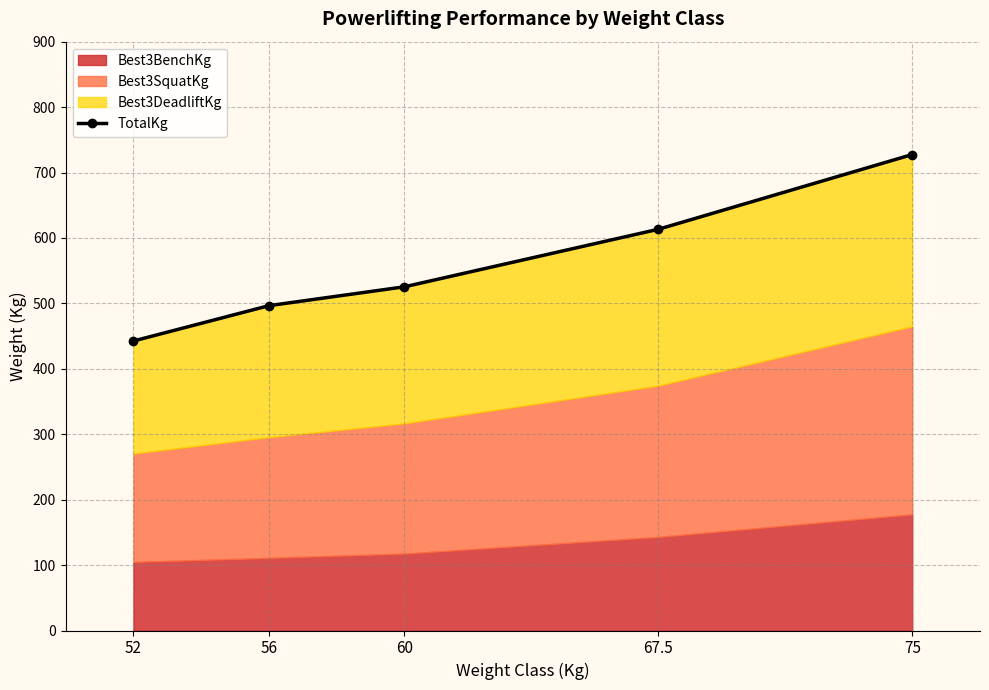

What is the highest value of the TotalKg series?

727.5